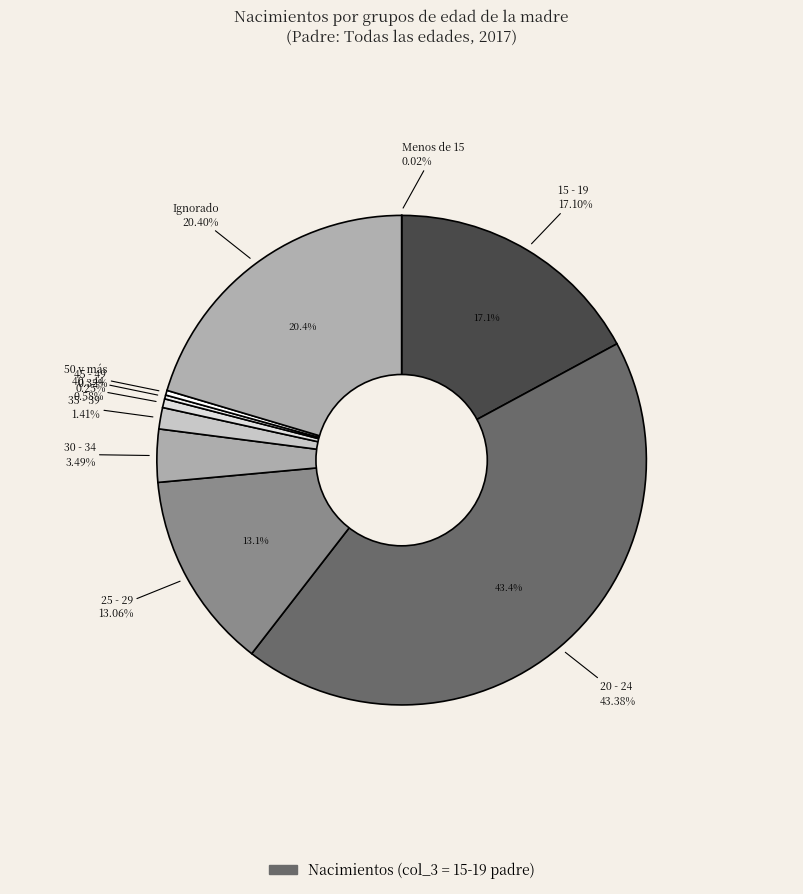

To the nearest percent, what percentage of the pie is 25 - 29?

13%